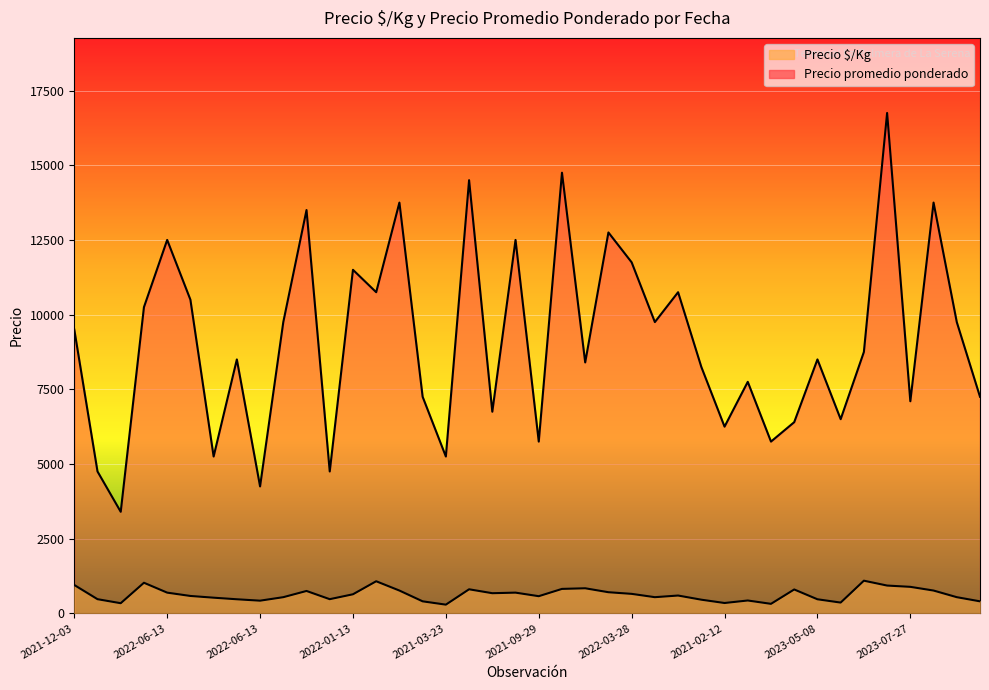

Count the number of categories in the chart.

40